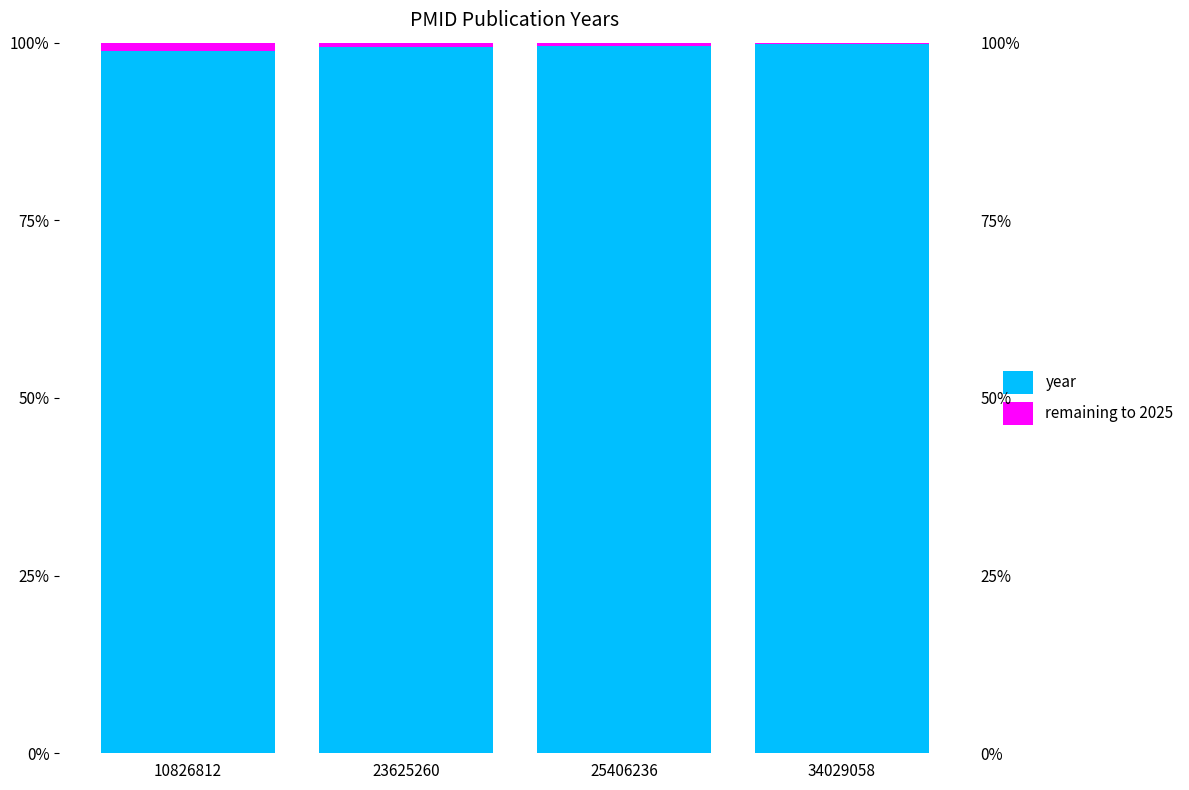

At which category is the sum across all series the highest?

10826812